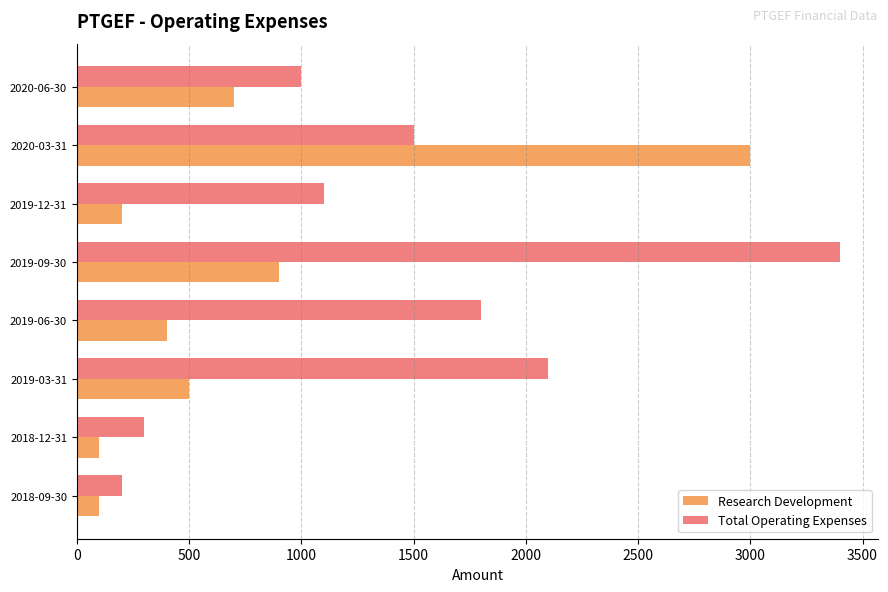

What is the highest value of the Research Development series?

3000